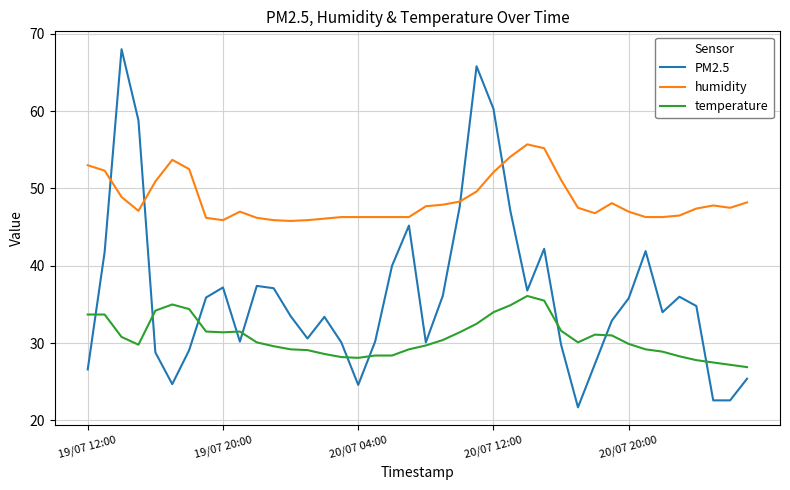

What is the greatest value displayed?

68.0